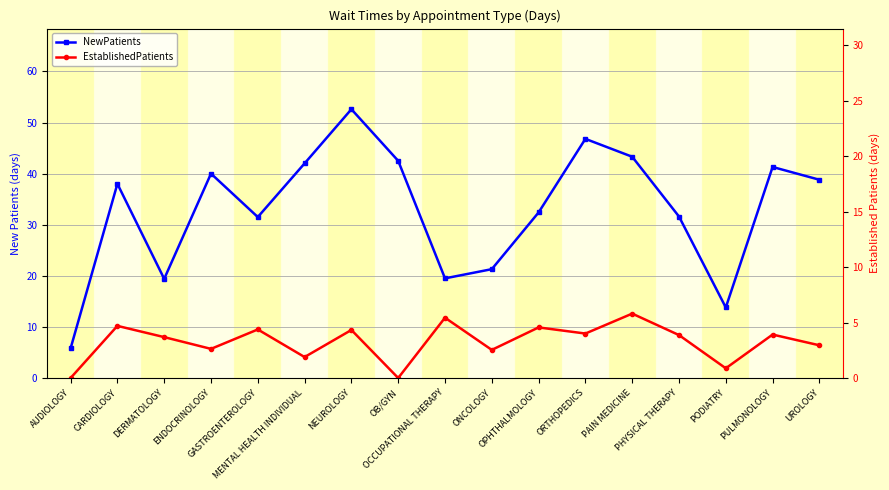

Where is the first local maximum for NewPatients?

CARDIOLOGY